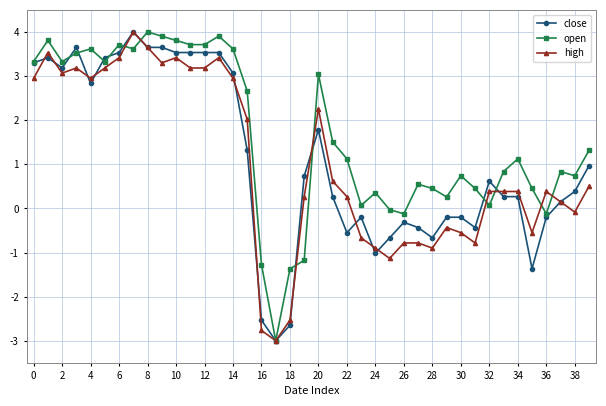

At how many categories does at least one series exceed -2?

39